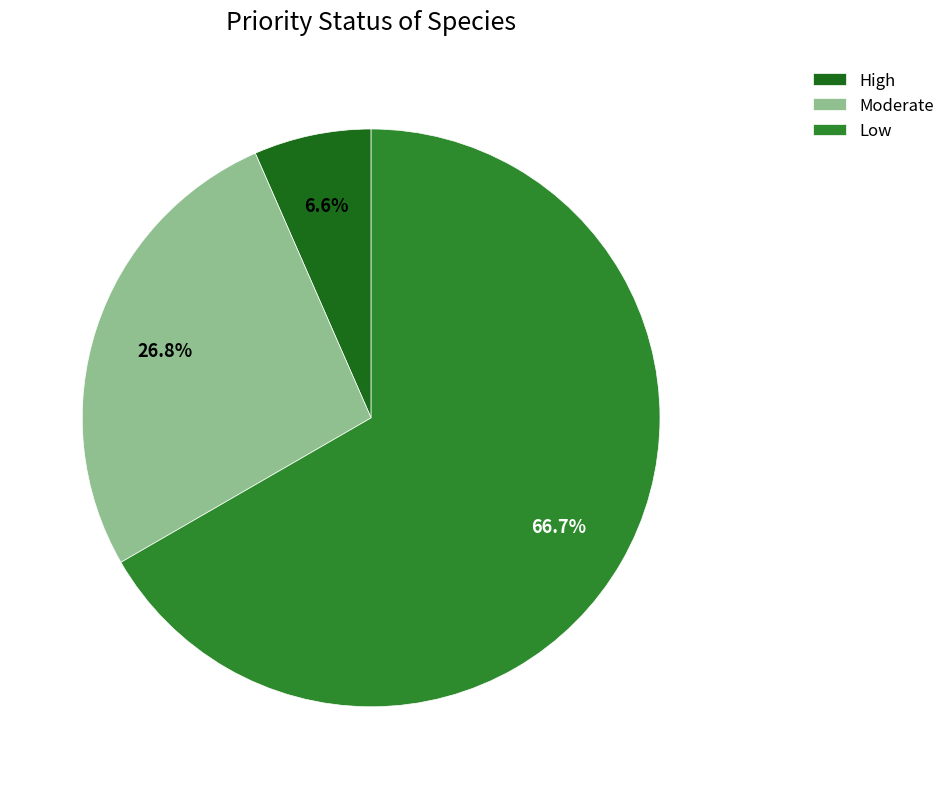

Which slice is the smallest?

High